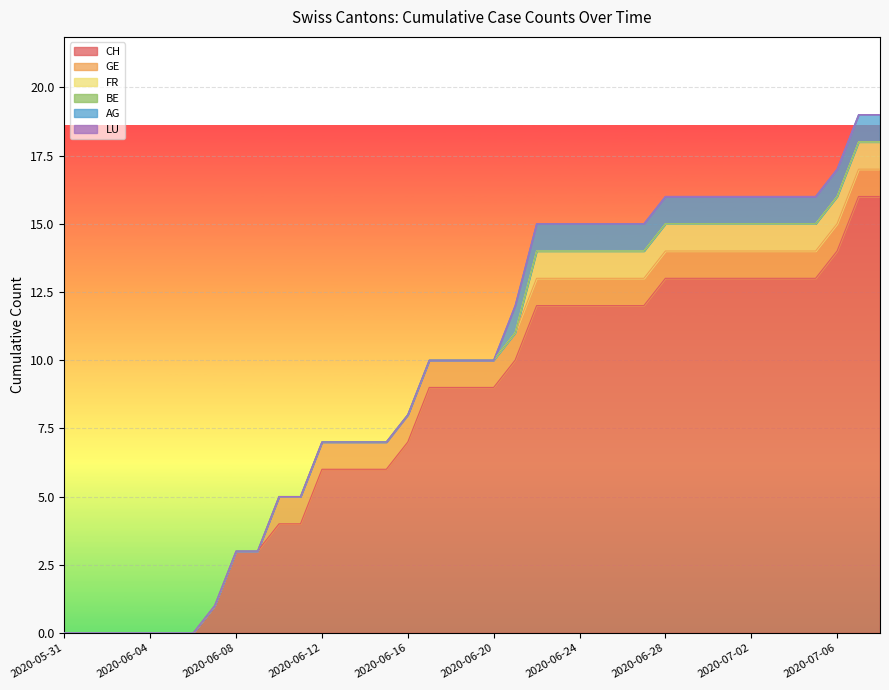

True or false: CH and LU cross at least once.

False